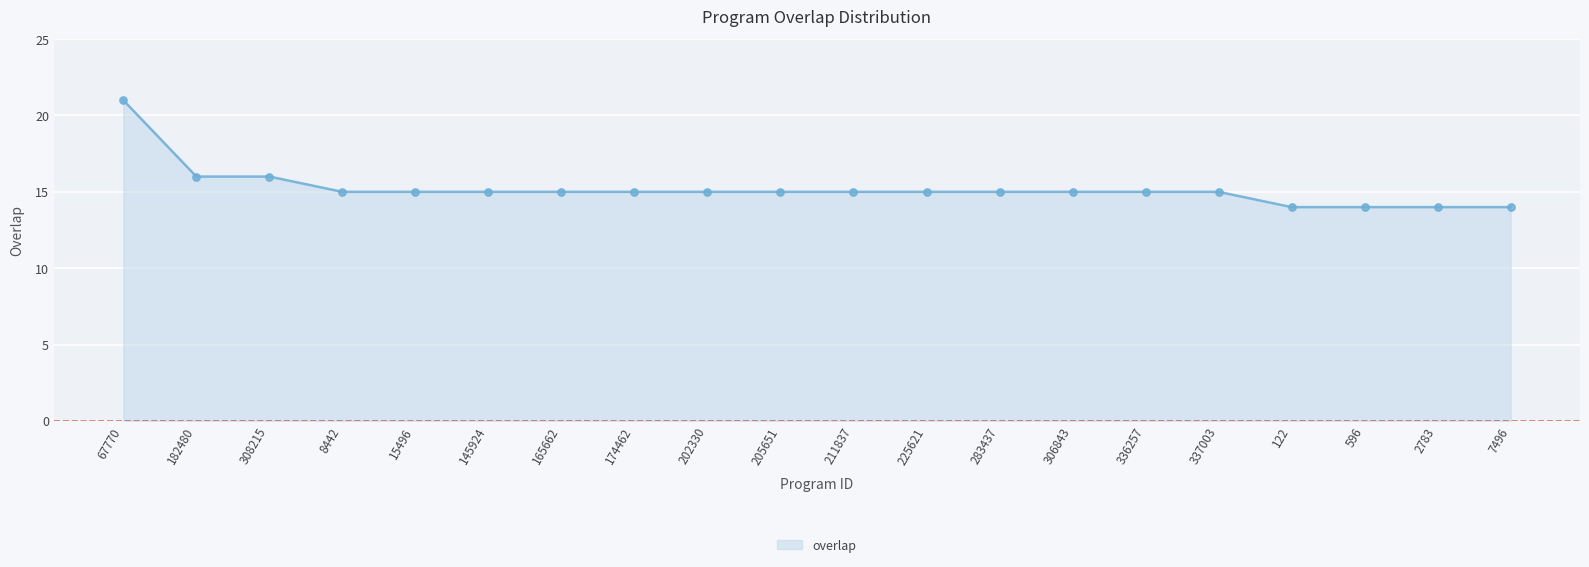

What is the ratio of the value at 205651 to the value at 182480?

0.9